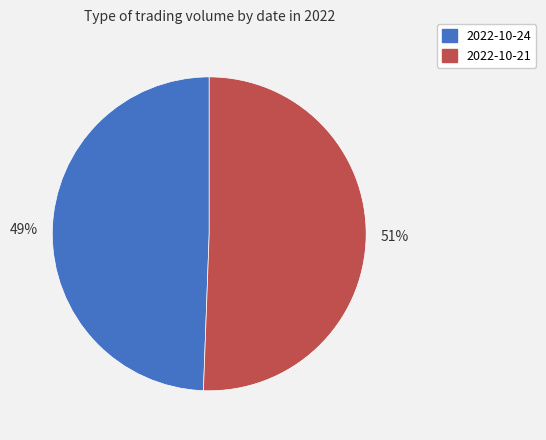

Is it true that 2022-10-21 is 59% of the pie?

False